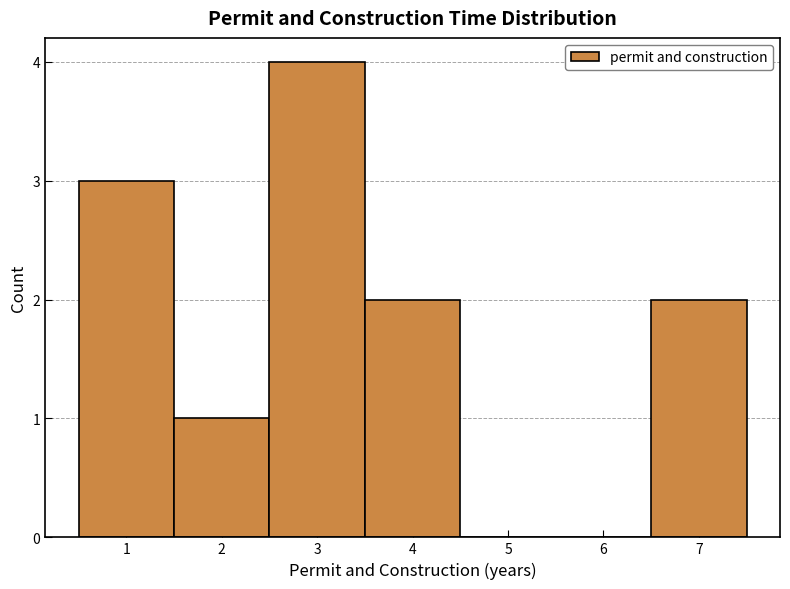

Reading left to right, list every bar in this chart as the range it spans on the x-axis followed by its height. The values are not printed on the chart, so give them approximately, as read against the axis.

0.5 to 1.5: 3
1.5 to 2.5: 1
2.5 to 3.5: 4
3.5 to 4.5: 2
4.5 to 5.5: 0
5.5 to 6.5: 0
6.5 to 7.5: 2